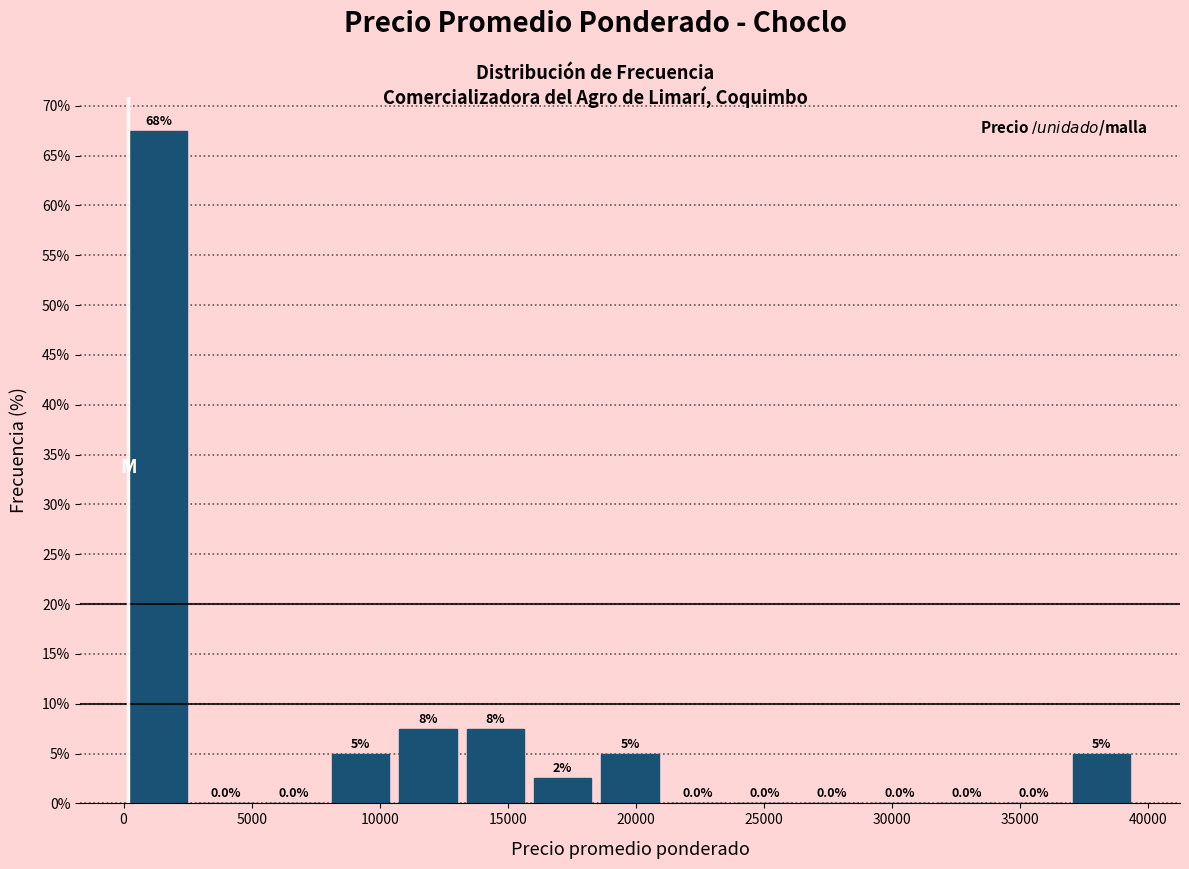

Which range on the x-axis has the tallest bar?

0 to 2500